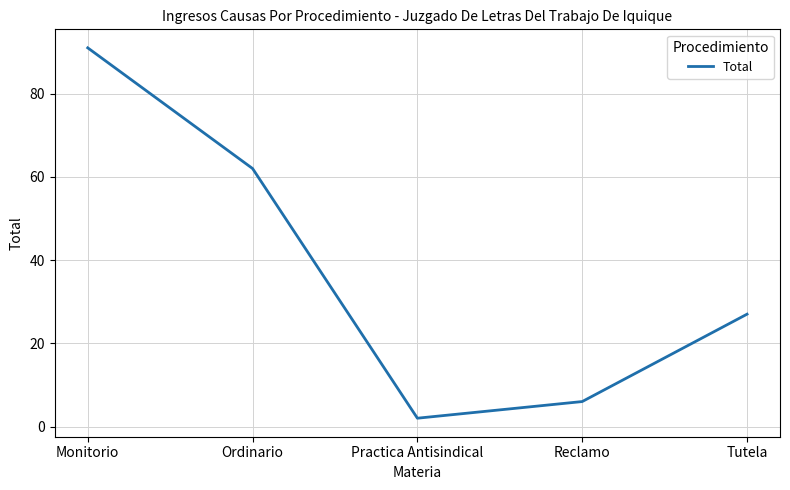

Is this an area chart (filled region under the line)?

No